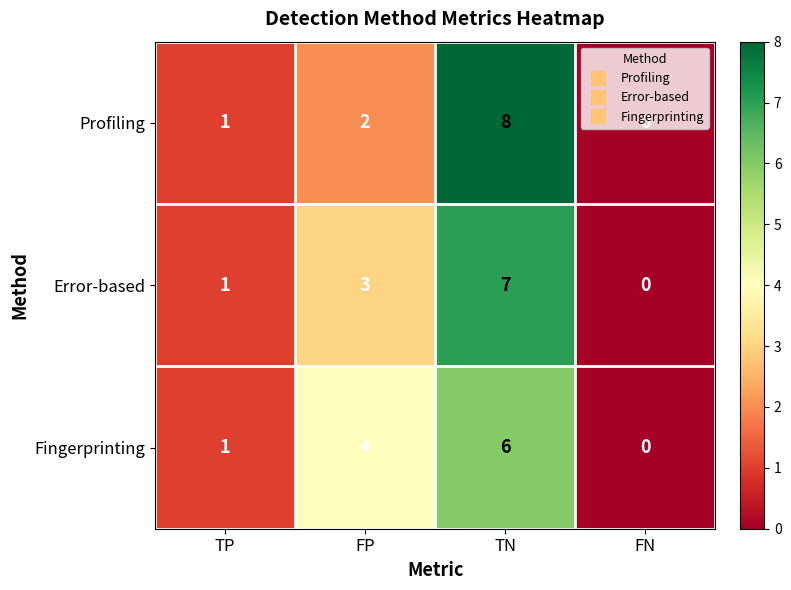

Which label corresponds to the largest value in the chart?

TN